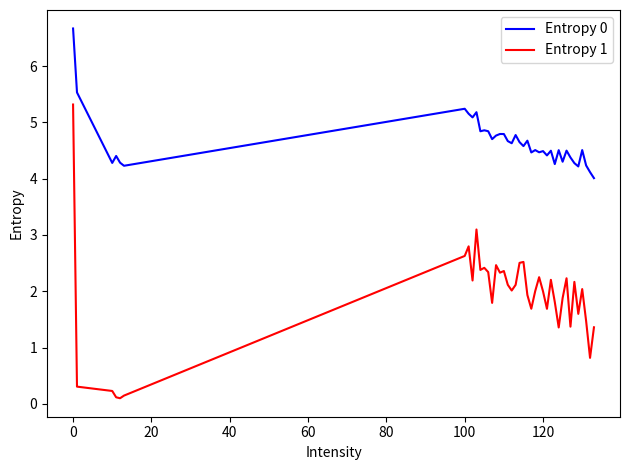

True or false: Entropy 1 and Entropy 0 intersect in this chart.

False